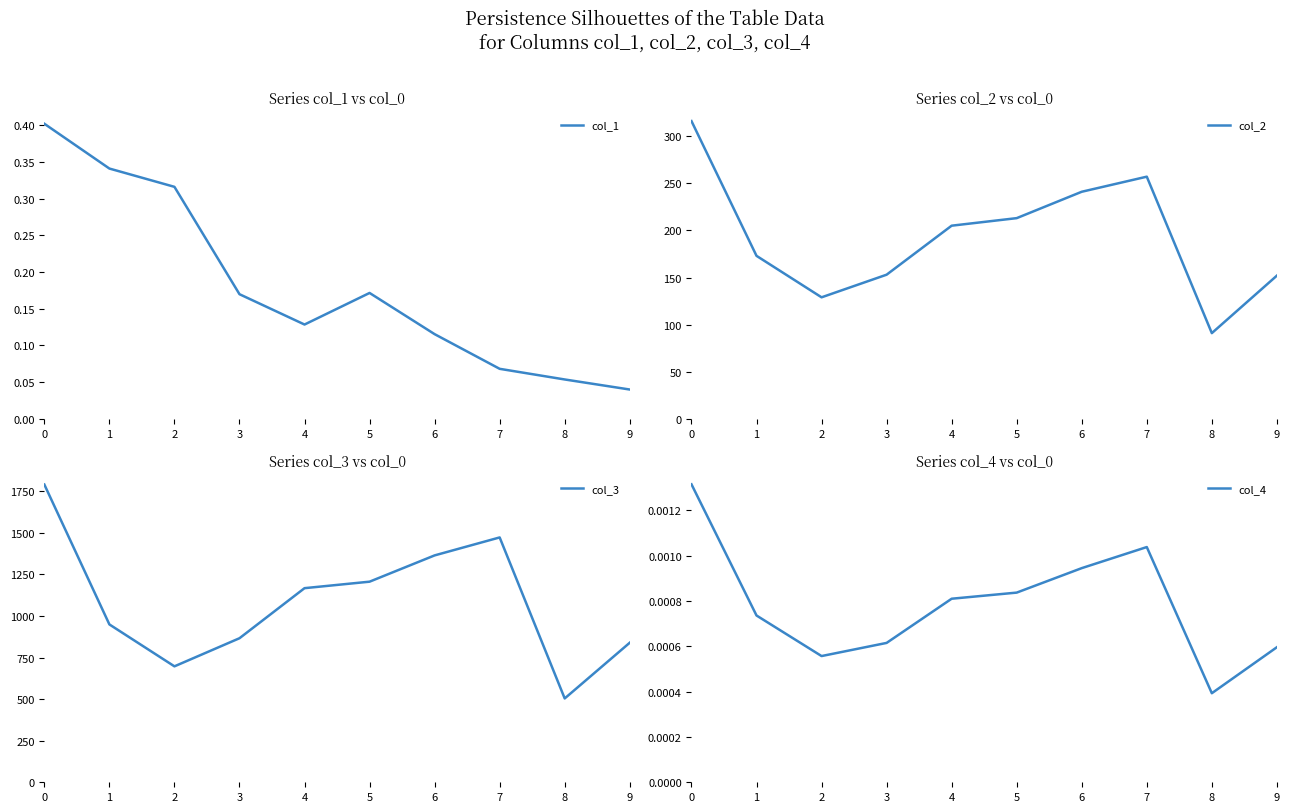

At how many categories does at least one series exceed 986?

5